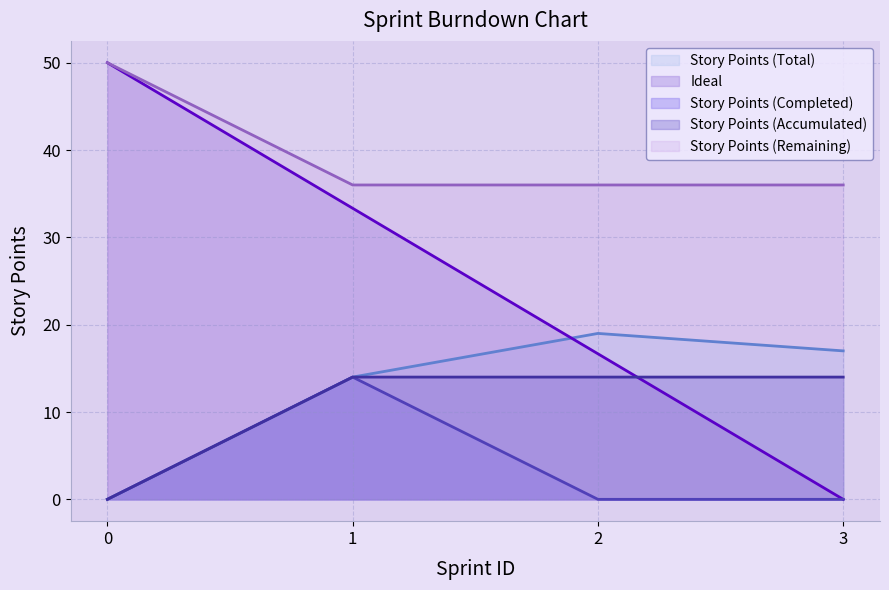

What is the average value of the Story Points (Total) series?

12.5